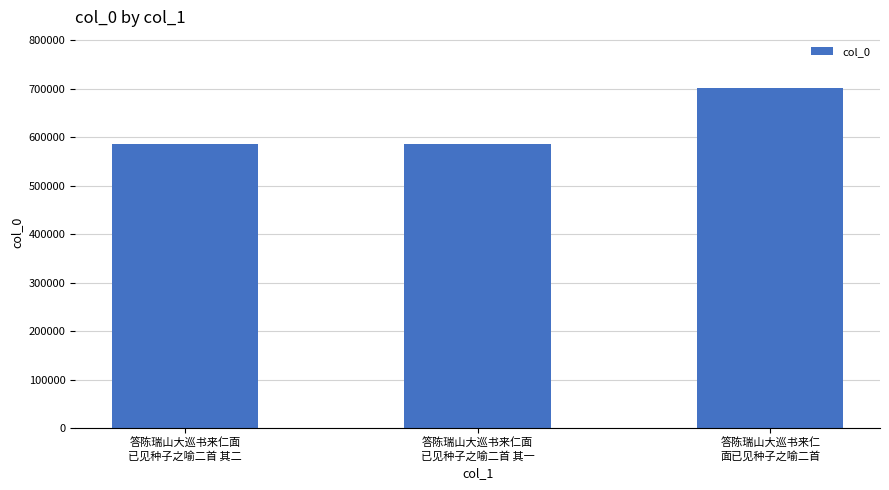

What is the value of the 2nd bar from the left?

585552